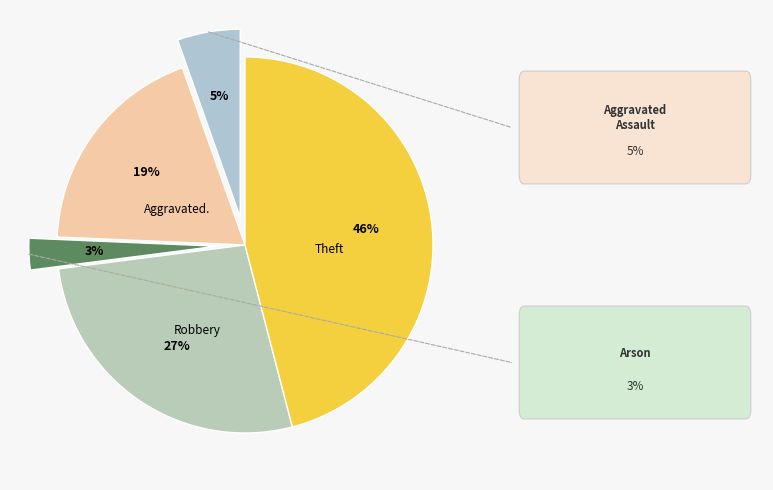

Is it true that Arson is 1% of the pie?

False